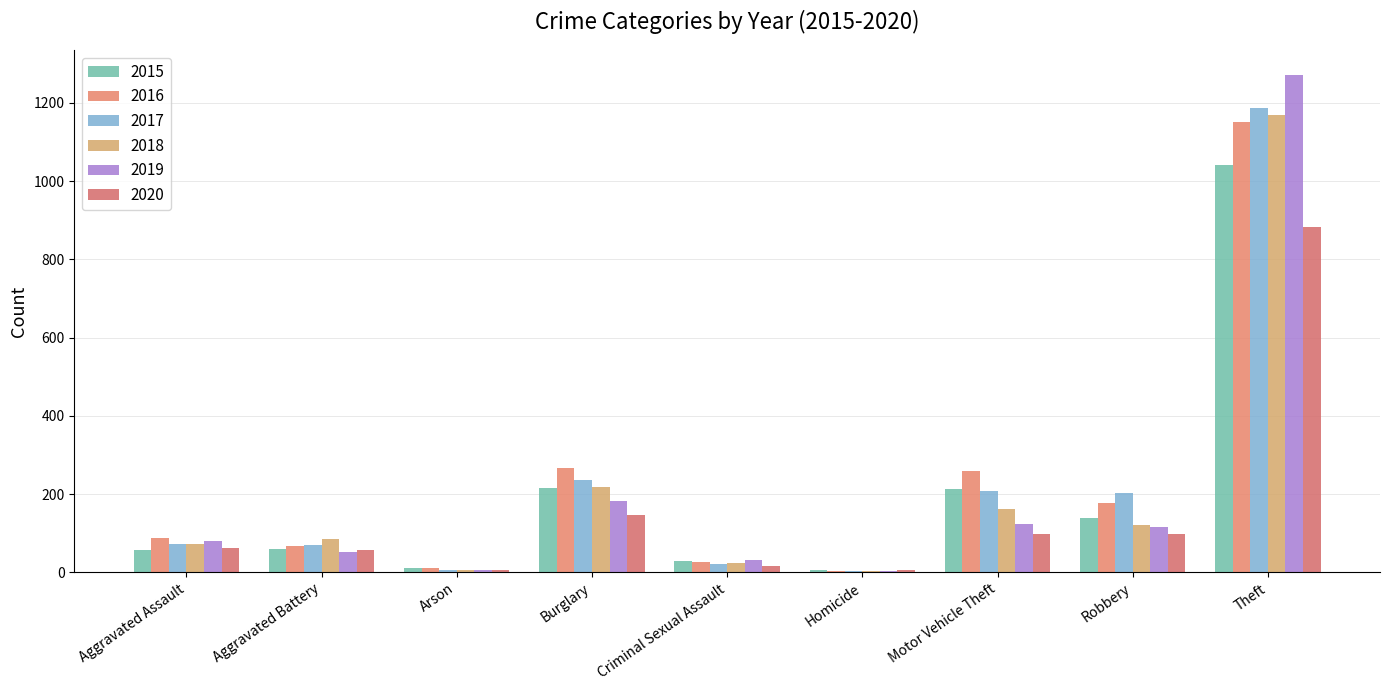

What is the total value across all series at Homicide?

26